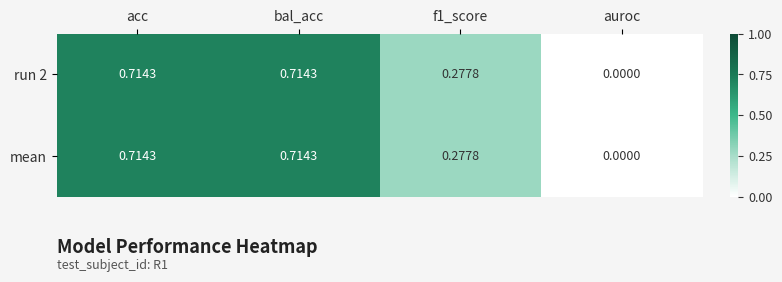

Is the value of mean at acc greater than the value of run 2 at auroc?

Yes